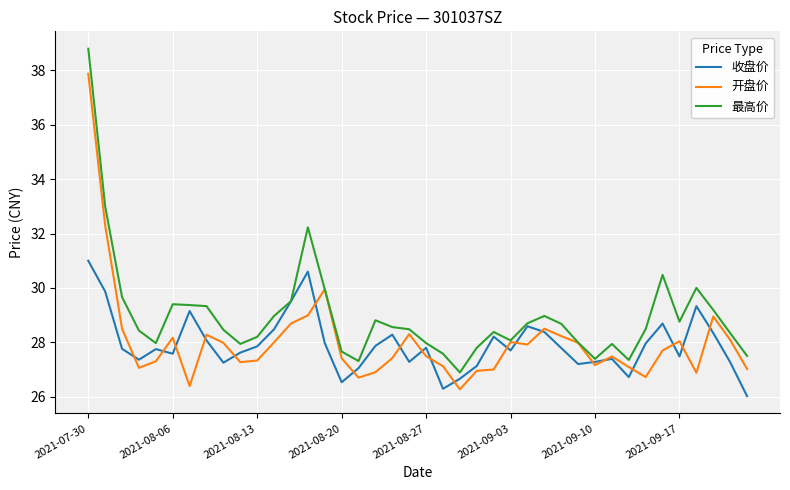

What is the maximum value shown in the chart?

38.8